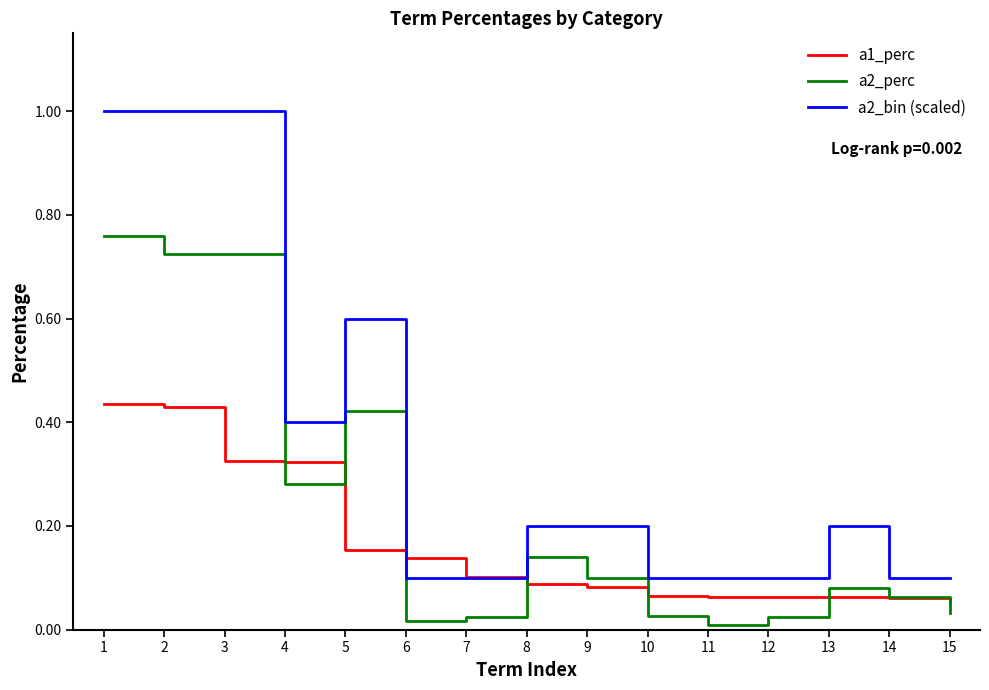

Which series has the largest total across all categories?

a2_bin (scaled)